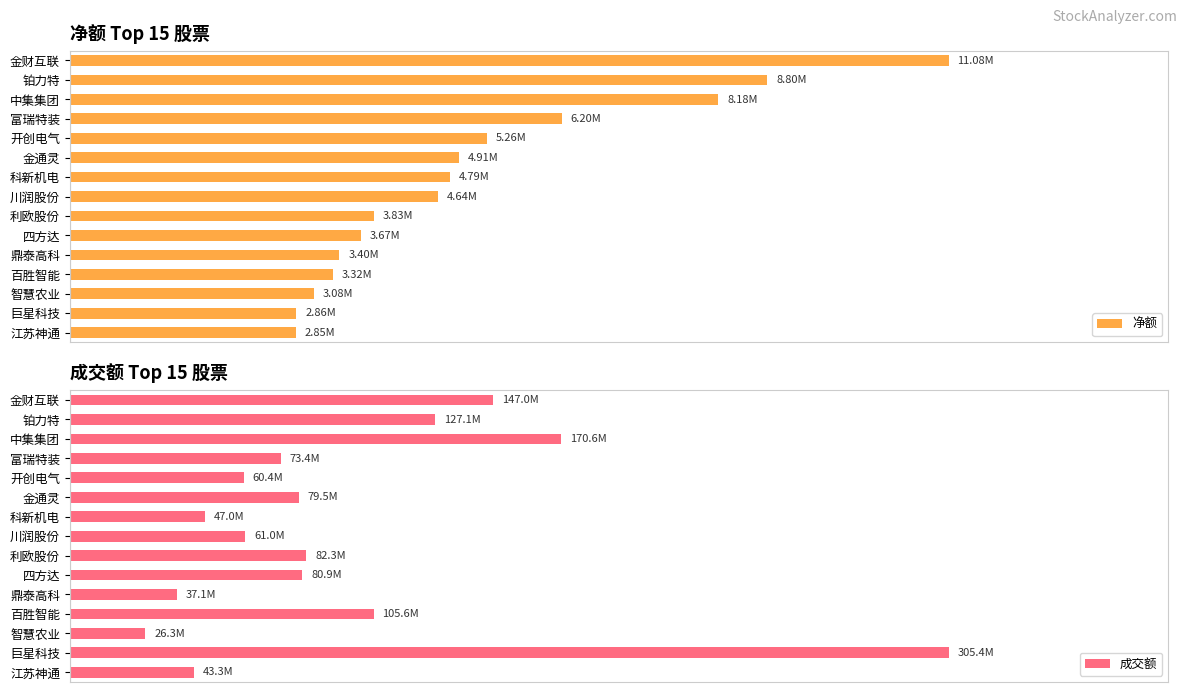

Which series has the largest range (max minus min)?

成交额